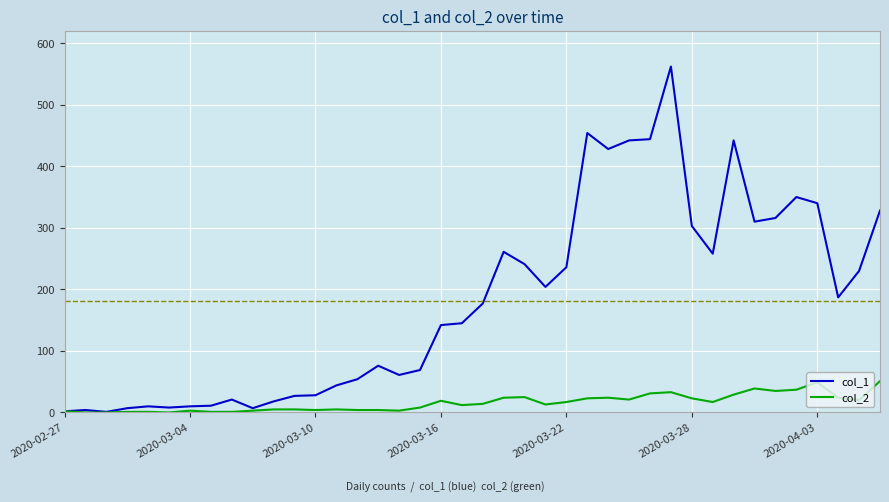

Rank the series by their maximum value, from lowest to highest.

col_2, col_1